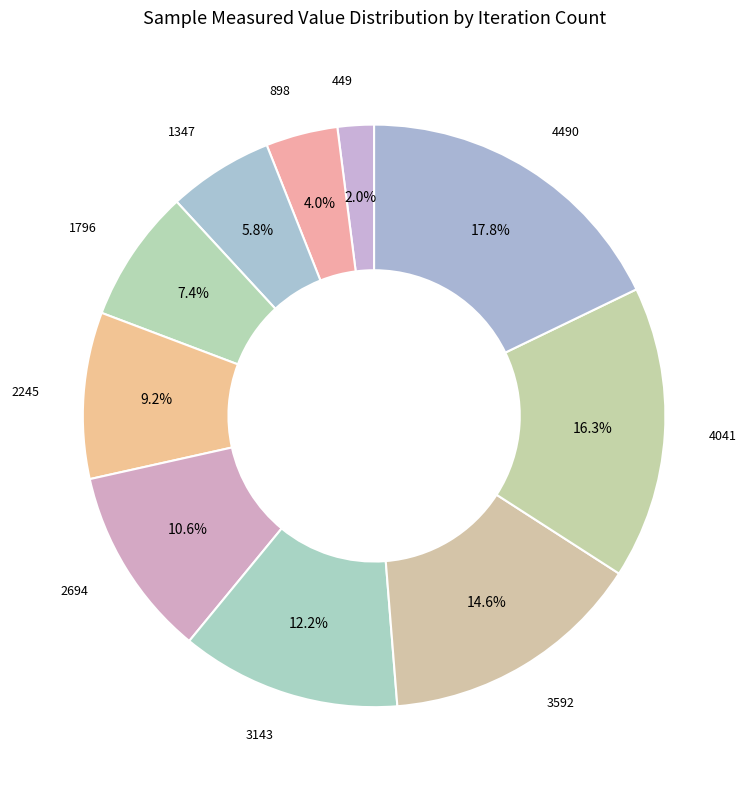

How many segments does this pie chart have?

10